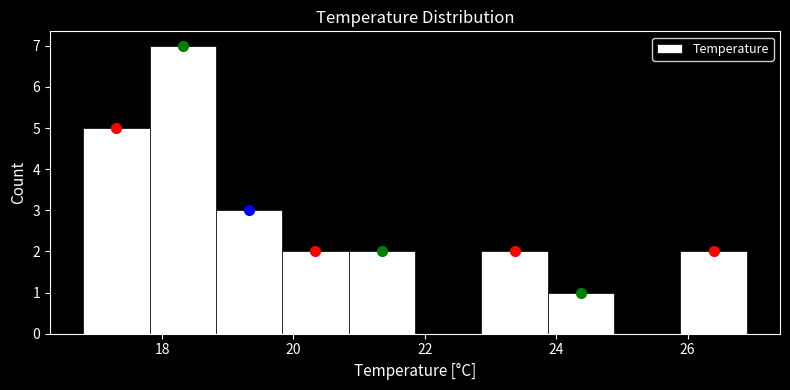

Which range on the x-axis has the tallest bar?

17.8 to 18.8